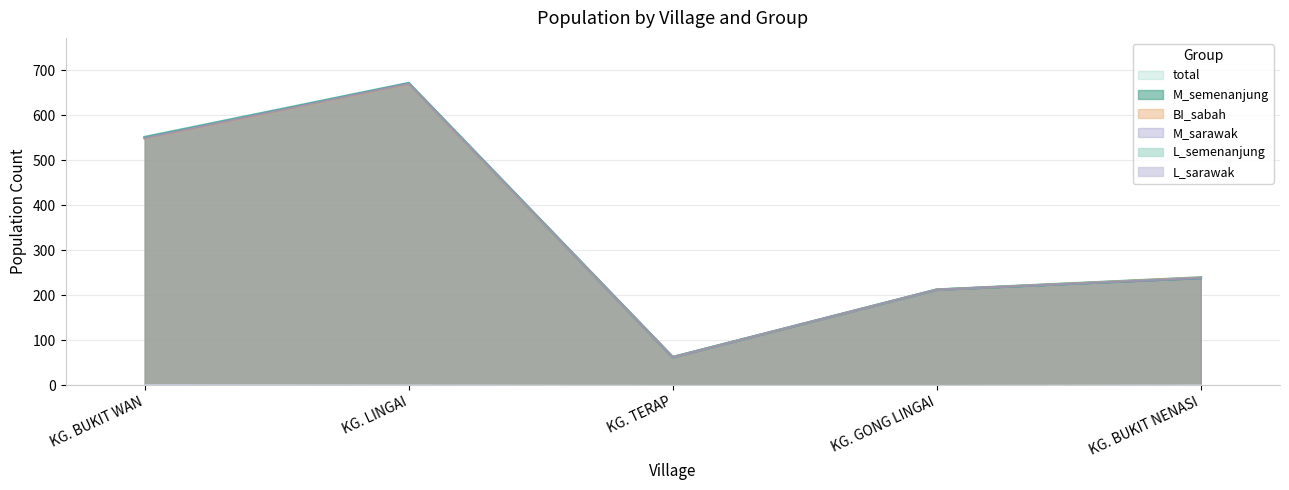

What is the greatest value displayed?

671